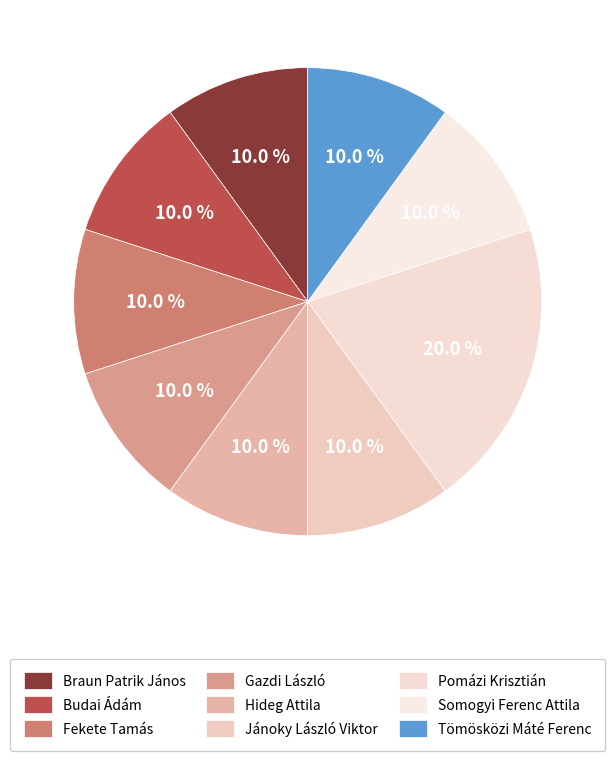

How many segments does this pie chart have?

9